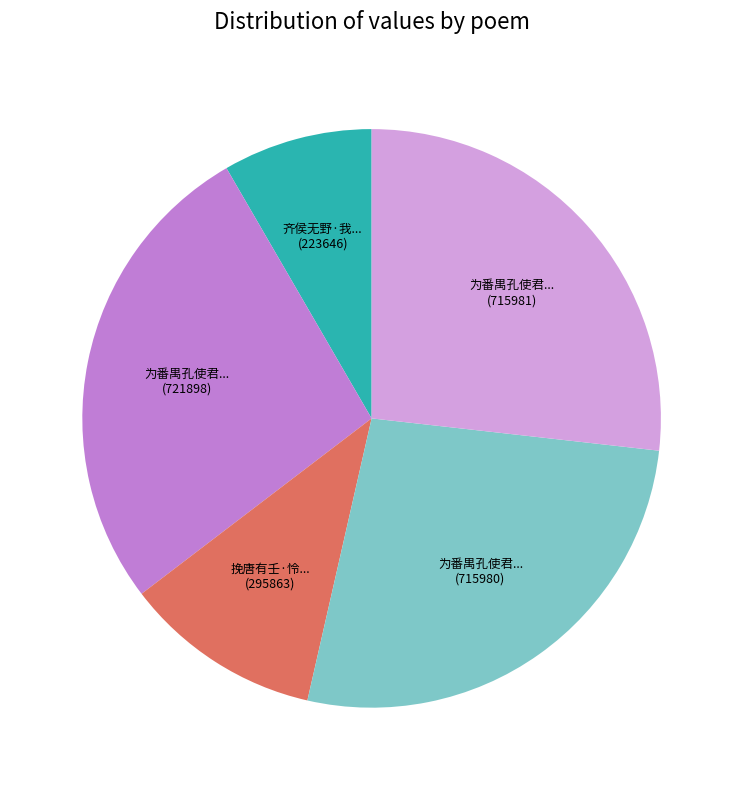

Does any single category account for the majority?

No